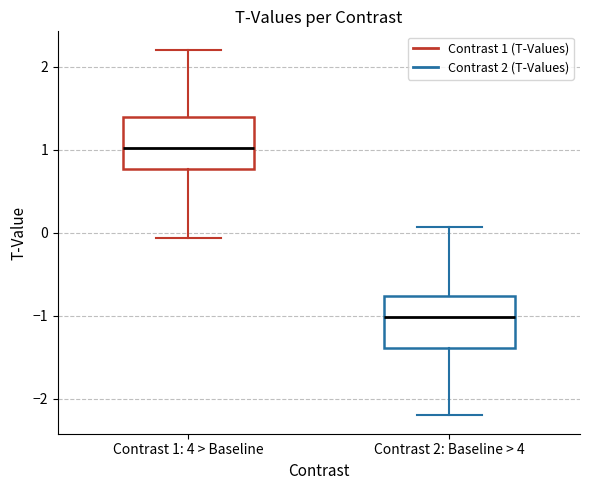

Which box has the highest median line?

Contrast 1: 4 > Baseline